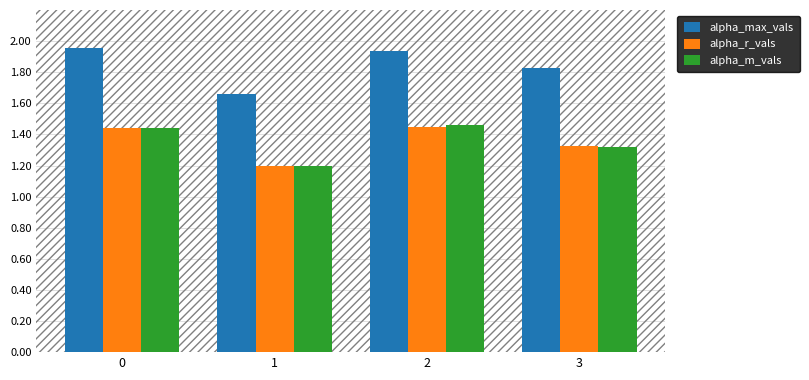

True or false: alpha_r_vals has a value of 1.9 at 2.

False